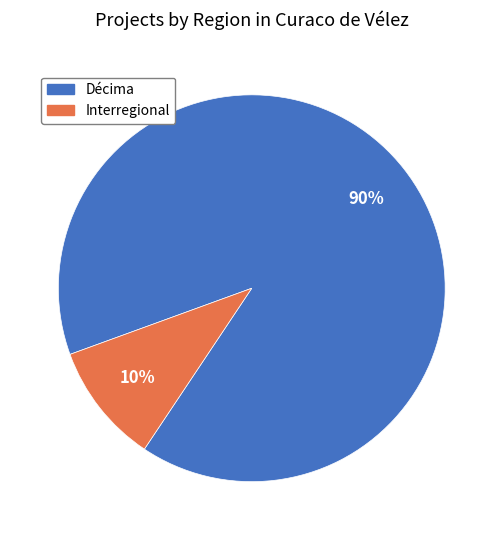

To the nearest percent, what is the difference between the largest and smallest slice percentages?

80%